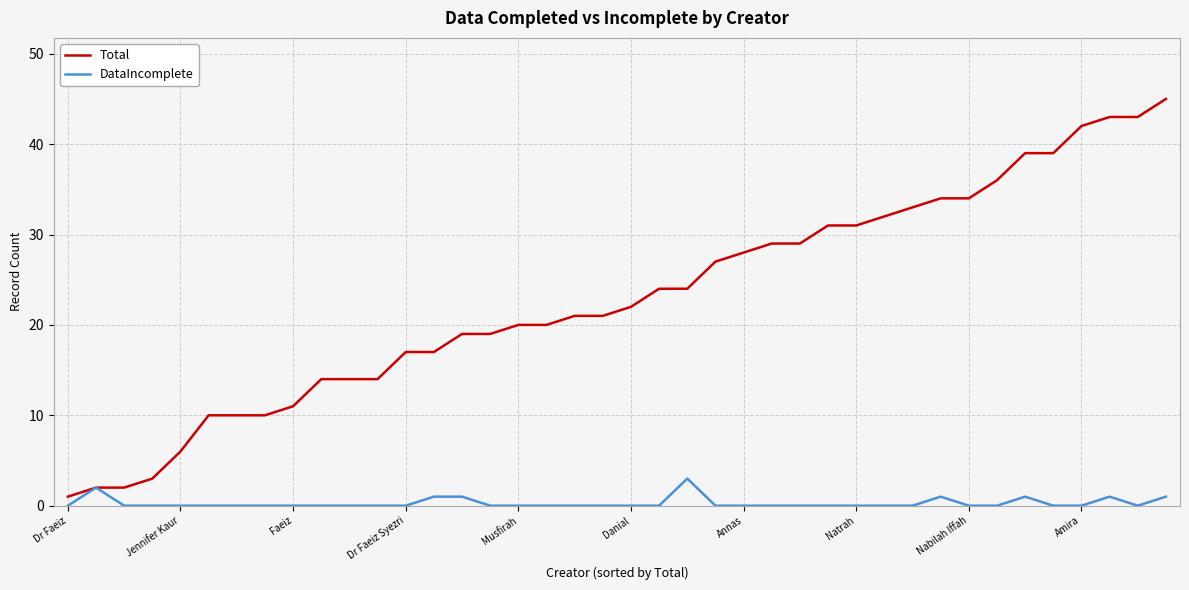

Rank the series by their average value, from lowest to highest.

DataIncomplete, Total